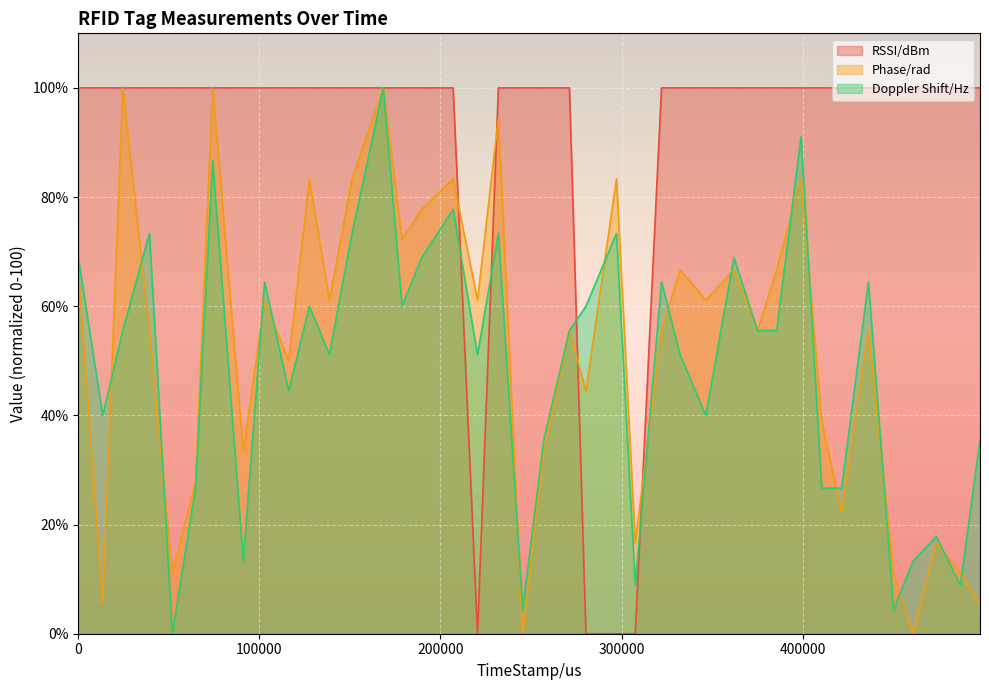

Which has a higher value, 461002 or 220450?

461002